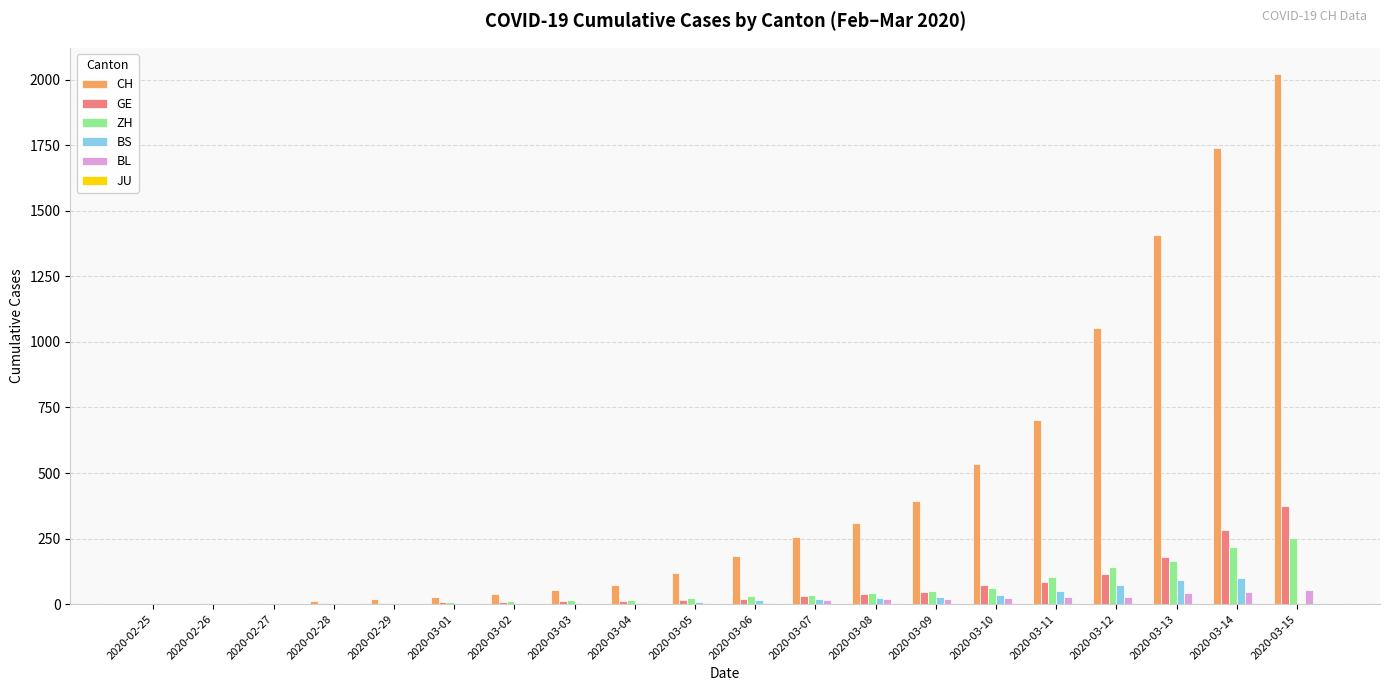

What is the sum of all GE values?

1303